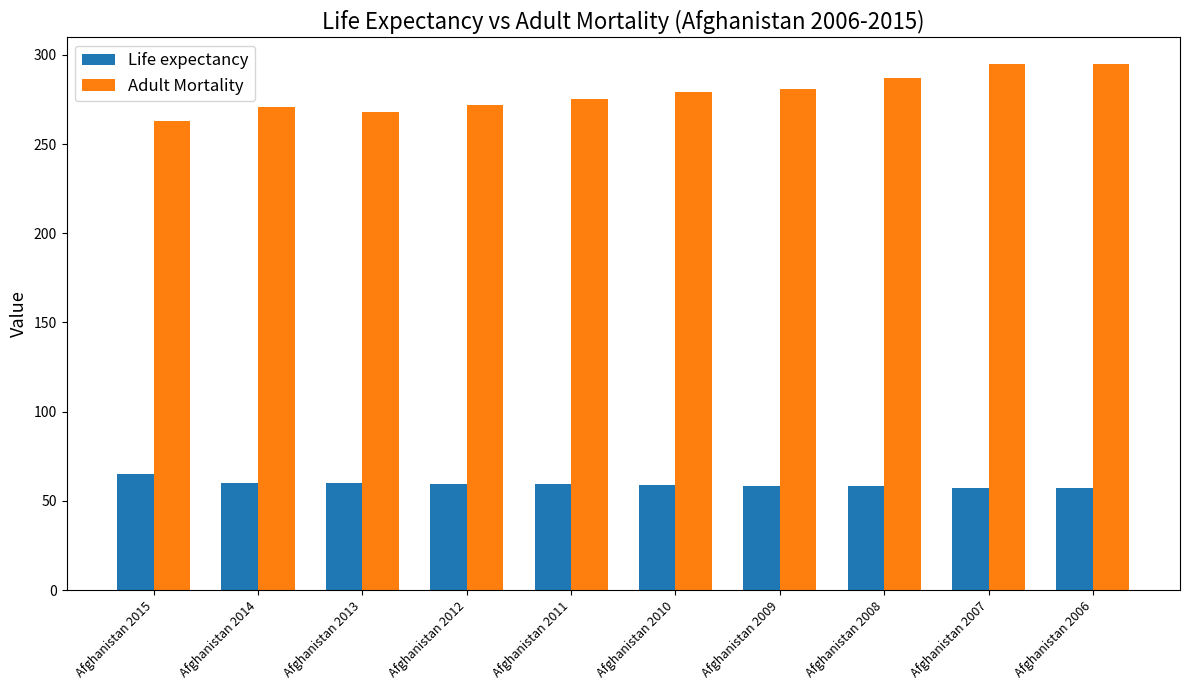

What is the approximate value of Life expectancy at Afghanistan 2008?

58.1